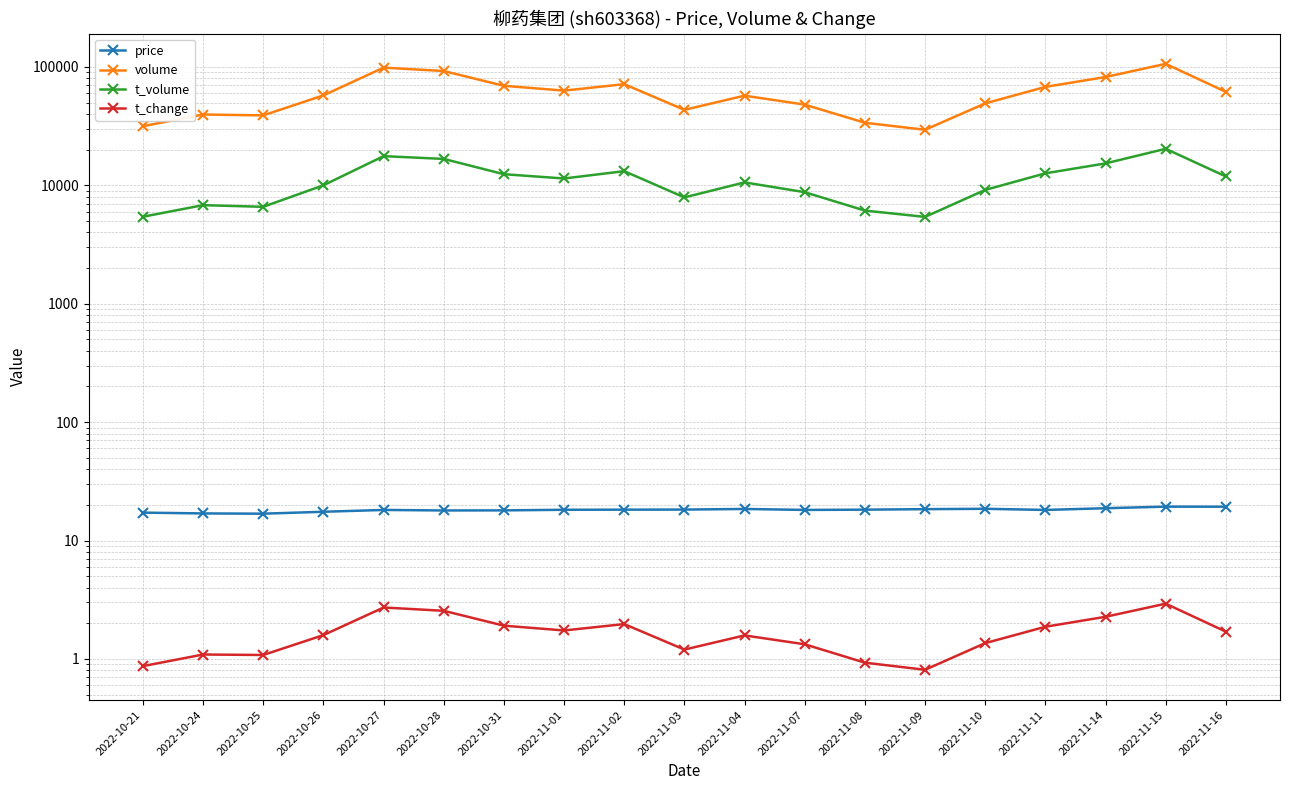

What are all the series names shown in the legend?

price, volume, t_volume, t_change